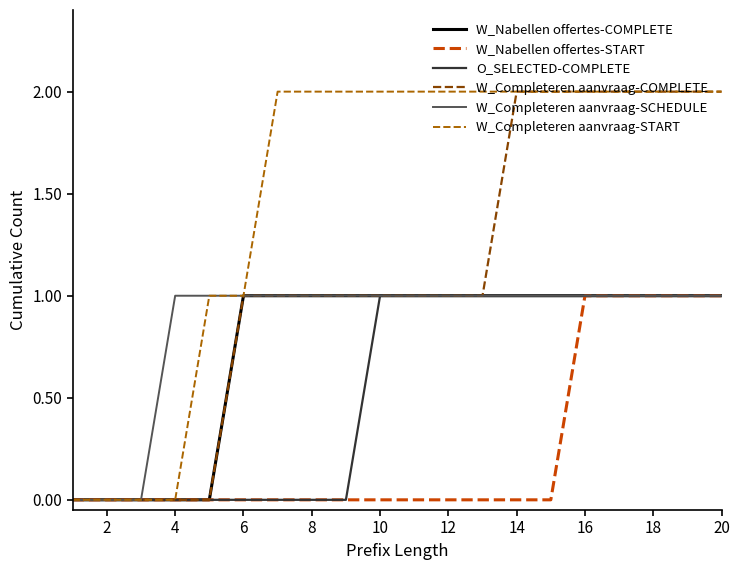

Reading right to left, extract all data points from this chart.

W_Nabellen offertes-COMPLETE: 1	1	1	1	1	1	1	1	1	1	1	1	1	1	1	0	0	0	0	0
W_Nabellen offertes-START: 1	1	1	1	1	0	0	0	0	0	0	0	0	0	0	0	0	0	0	0
O_SELECTED-COMPLETE: 1	1	1	1	1	1	1	1	1	1	1	0	0	0	0	0	0	0	0	0
W_Completeren aanvraag-COMPLETE: 2	2	2	2	2	2	2	1	1	1	1	1	1	1	1	0	0	0	0	0
W_Completeren aanvraag-SCHEDULE: 1	1	1	1	1	1	1	1	1	1	1	1	1	1	1	1	1	0	0	0
W_Completeren aanvraag-START: 2	2	2	2	2	2	2	2	2	2	2	2	2	2	1	1	0	0	0	0